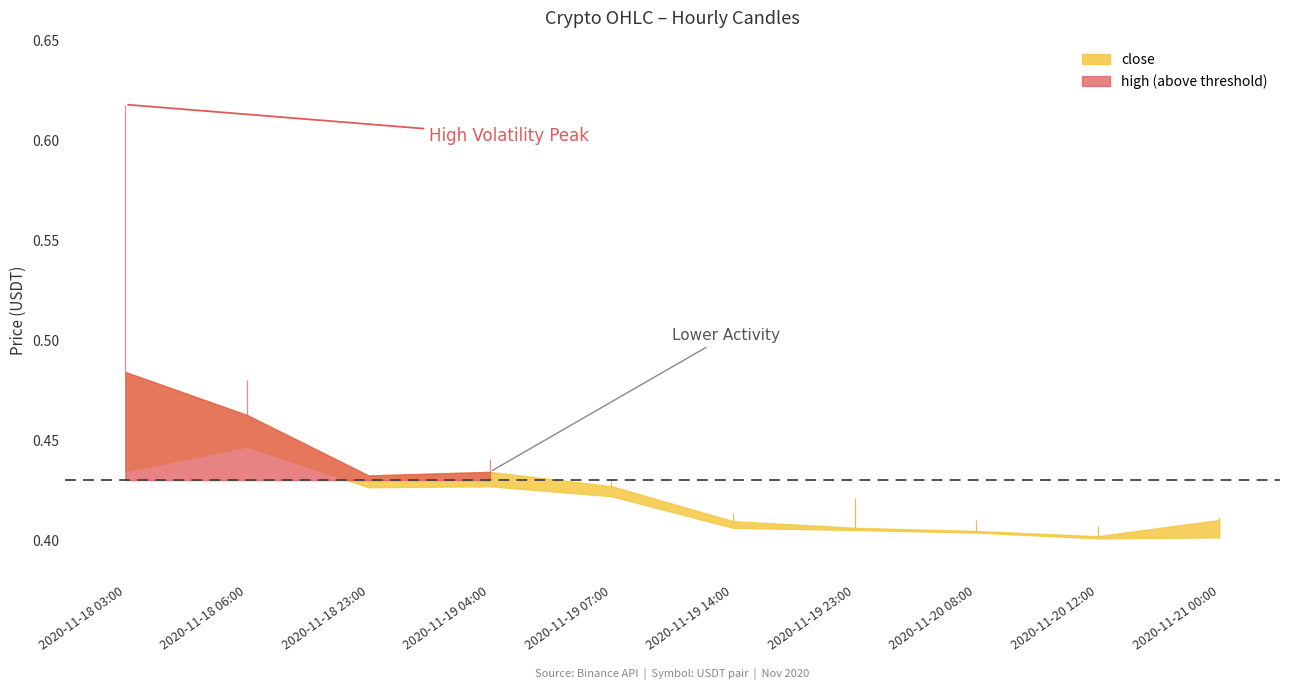

True or false: close has a value of 0.4 at 2020-11-21 00:00.

True